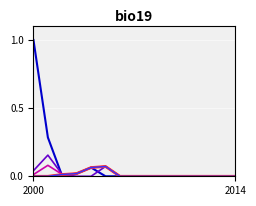

How many lines are shown in the chart?

6